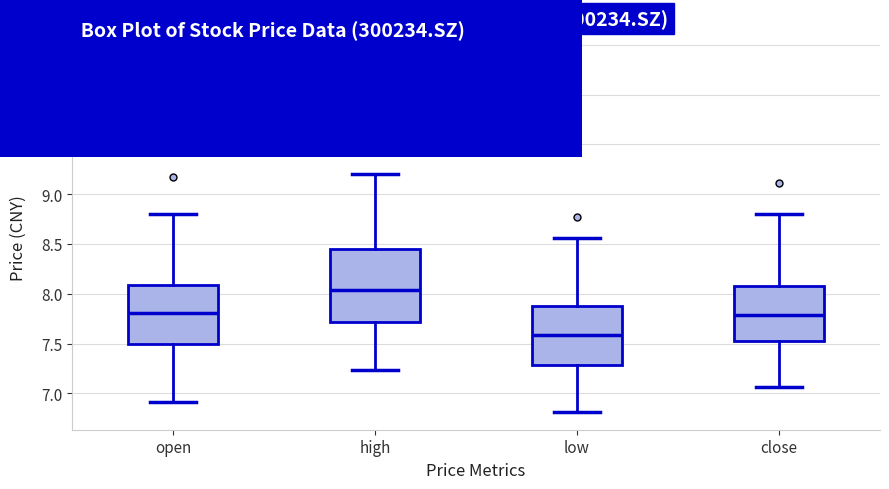

Where is the lower edge of the box for close on the y-axis? The values are not printed on the chart, so give them approximately, as read against the axis.

7.50